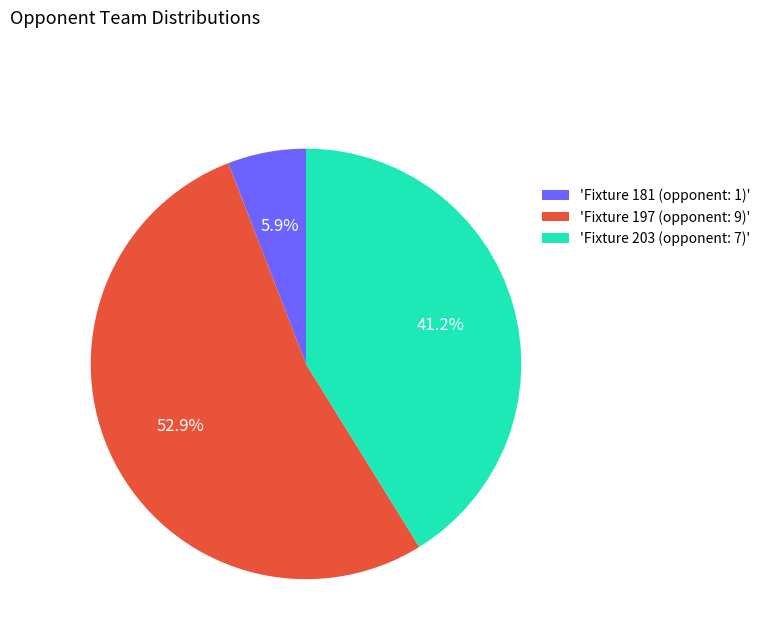

What percentage is NOT represented by 'Fixture 203 (opponent: 7)'?

58.8%